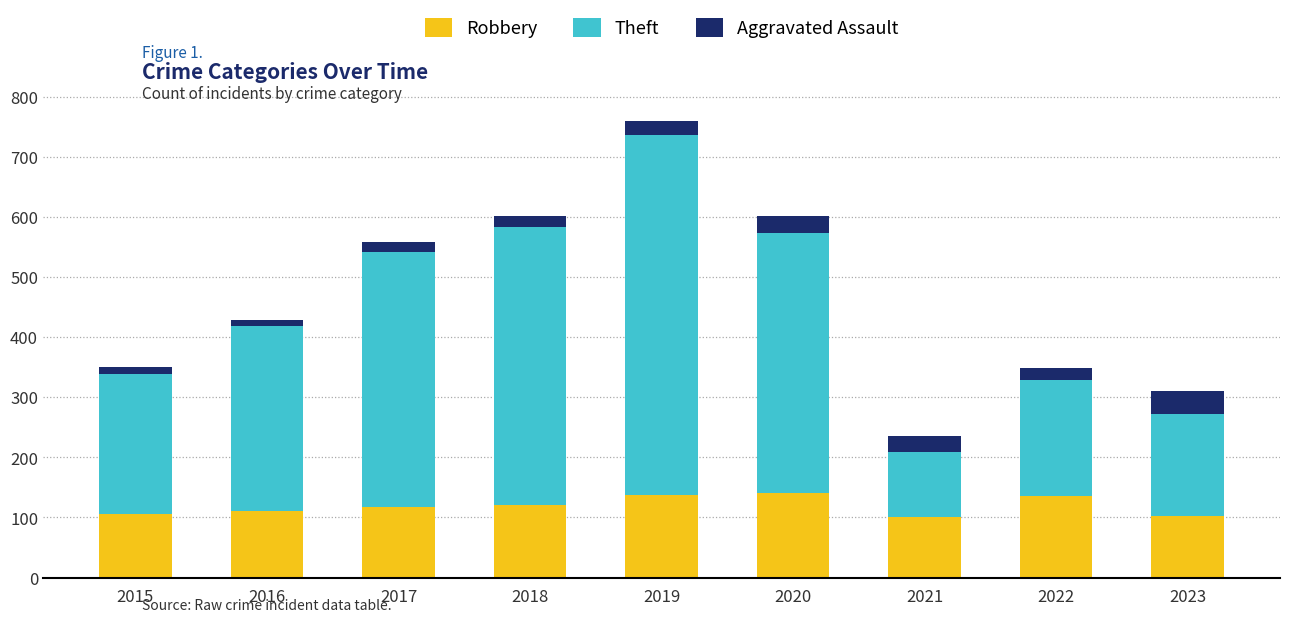

What is the maximum value for Robbery?

141